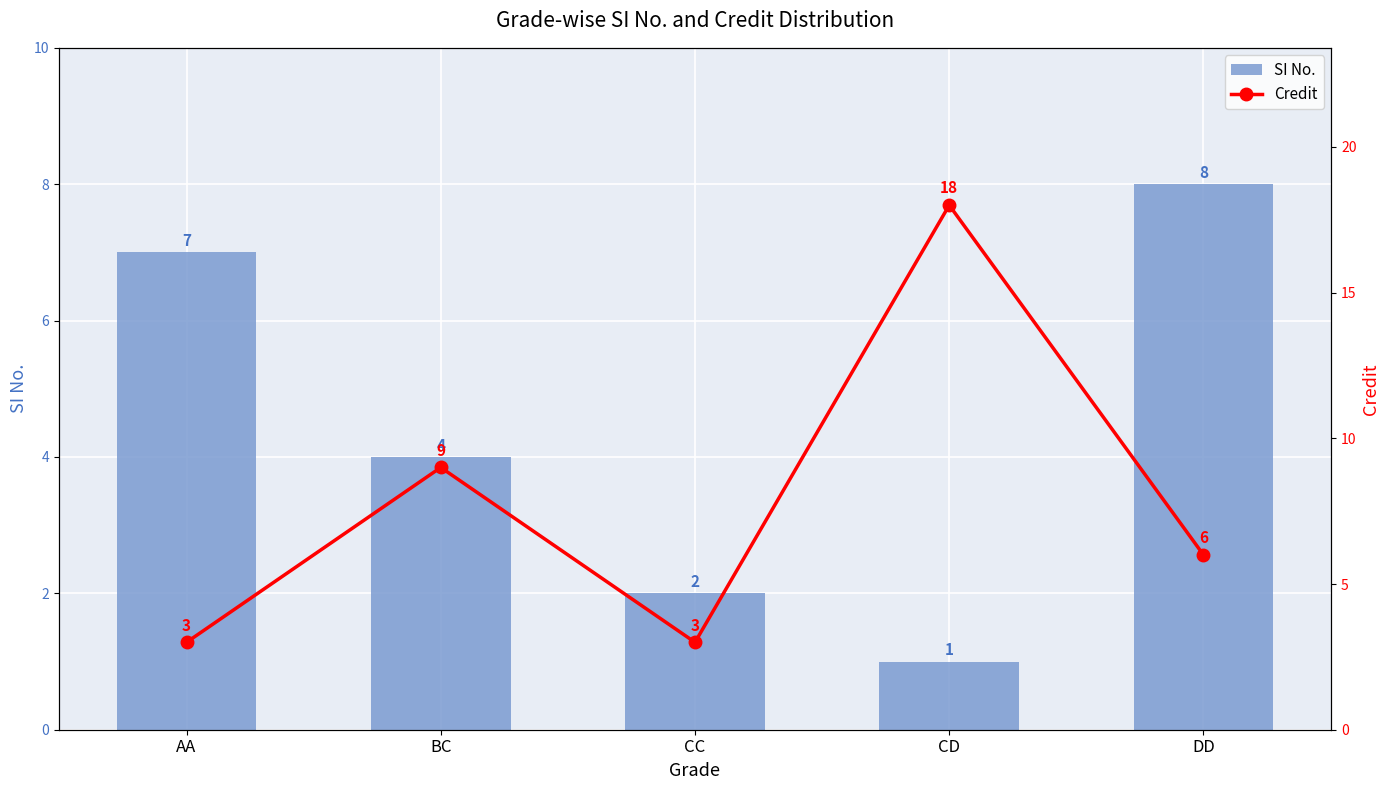

Reading left to right, transcribe all the data shown in this chart.

SI No.: AA=7	BC=4	CC=2	CD=1	DD=8
Credit: AA=3	BC=9	CC=3	CD=18	DD=6